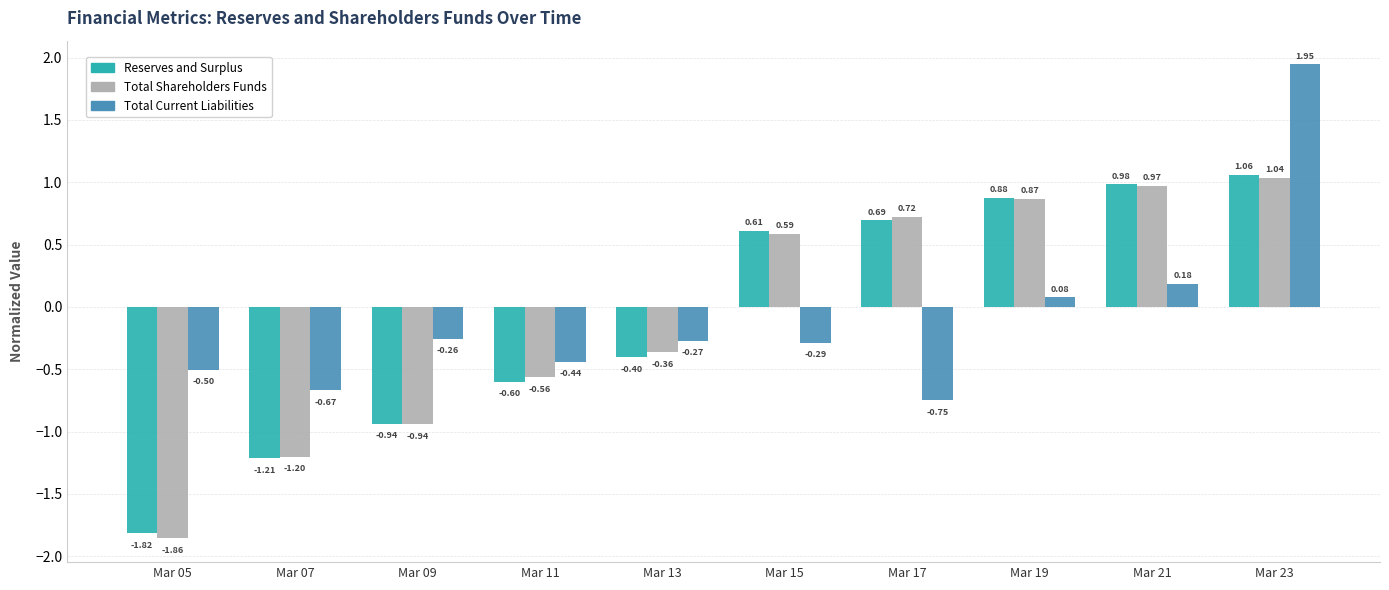

What is the difference between the maximum and minimum values in the Total Shareholders Funds series?

2.9